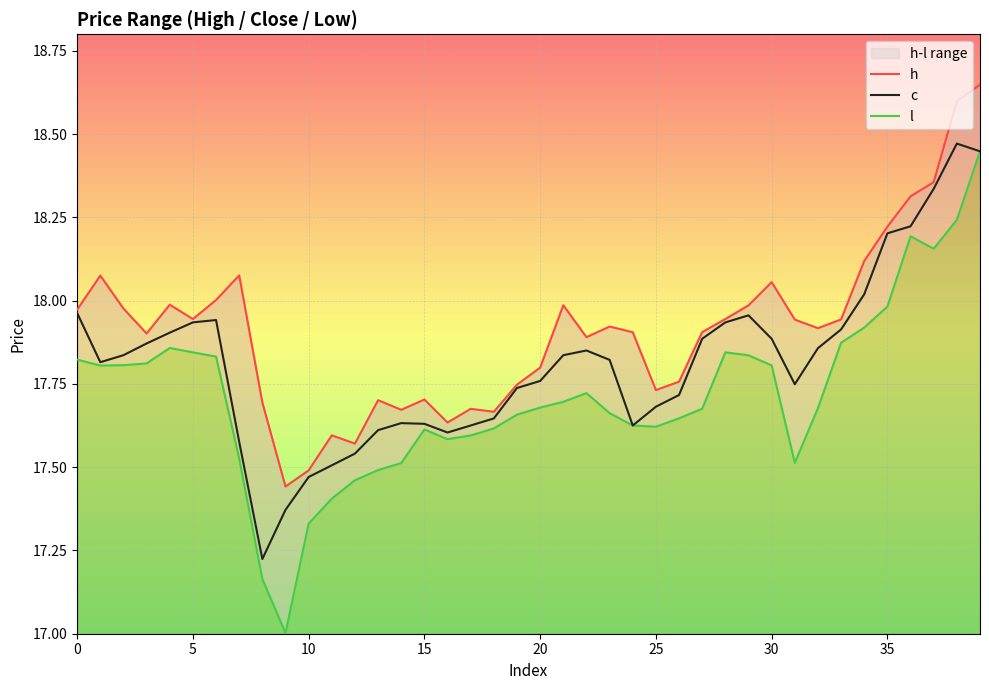

What is the difference between the maximum and second lowest values in the l series?

1.3